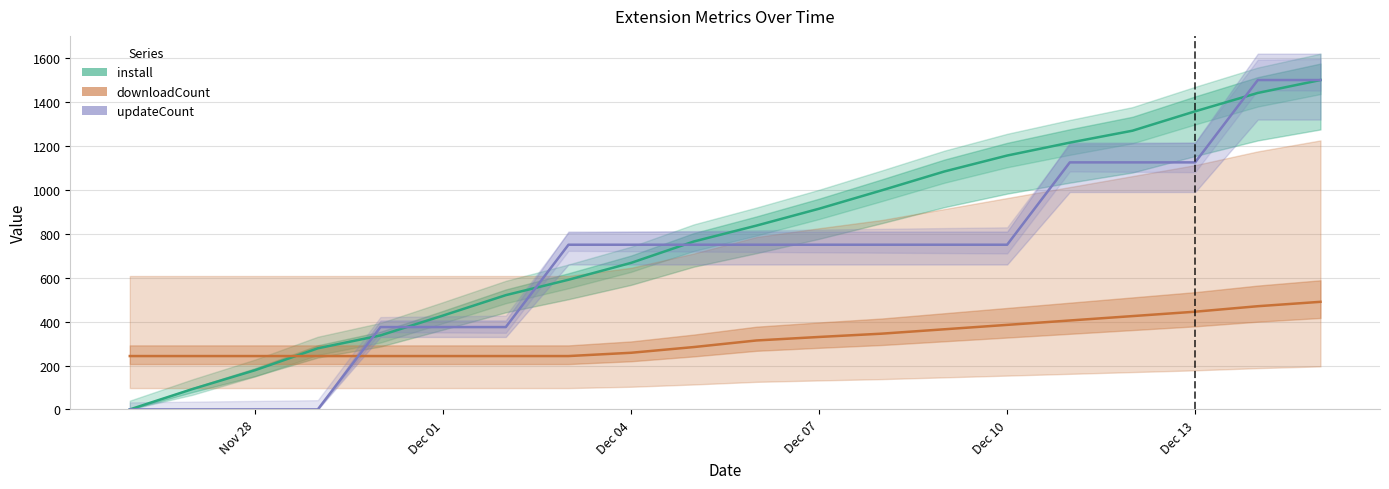

What is the sum of all install values?

15629.0